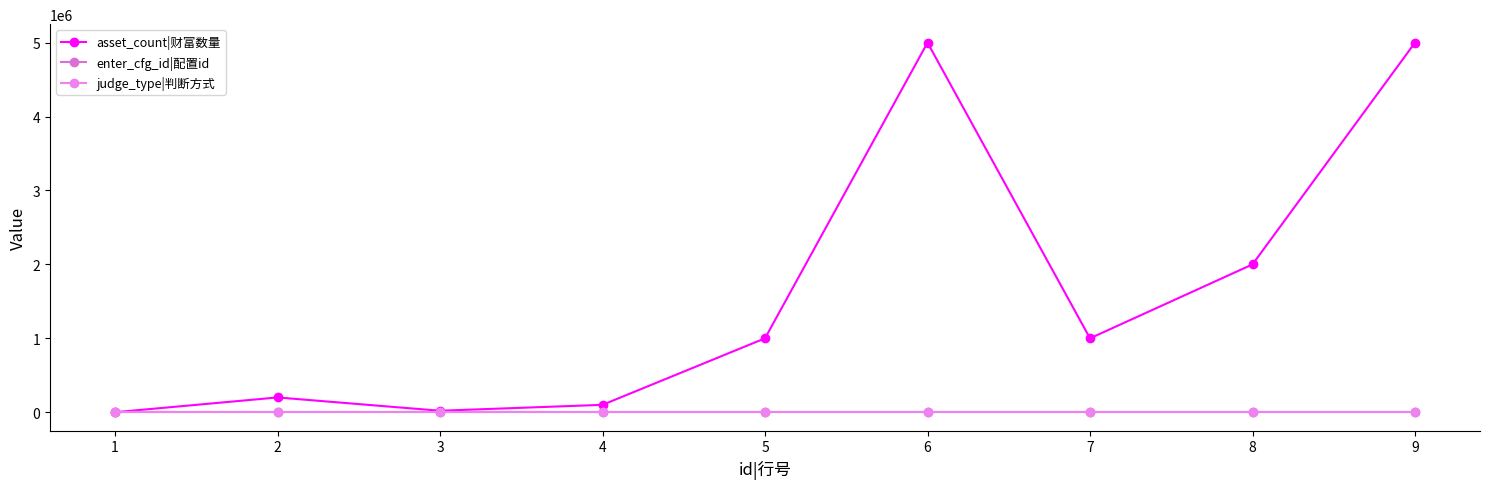

What are all the series names shown in the legend?

asset_count|财富数量, enter_cfg_id|配置id, judge_type|判断方式